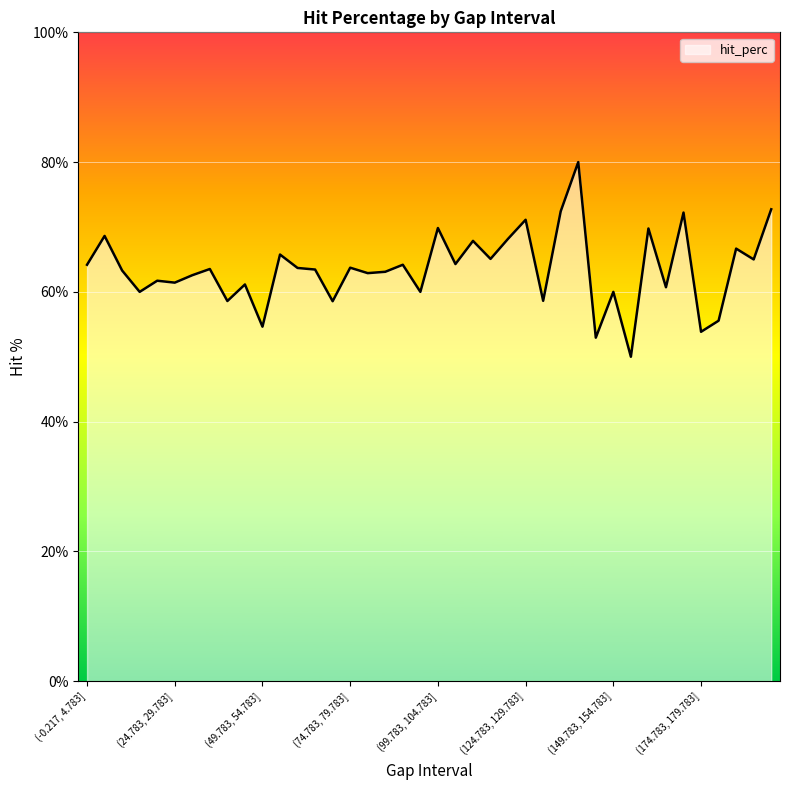

What is the difference between the maximum and minimum values?

30.0